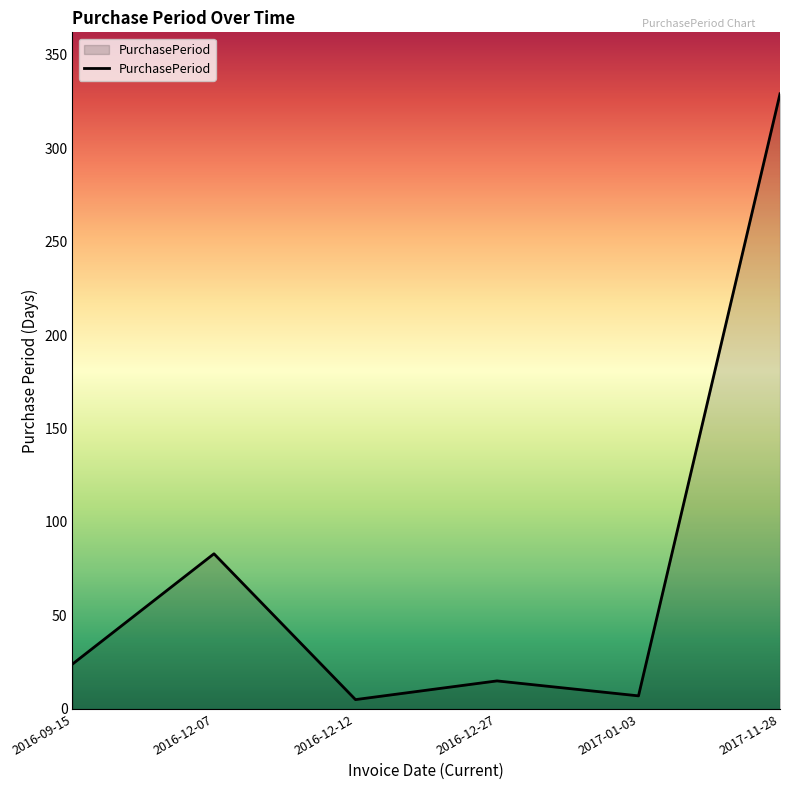

Is it true that the value at 2016-12-07 is 17?

False